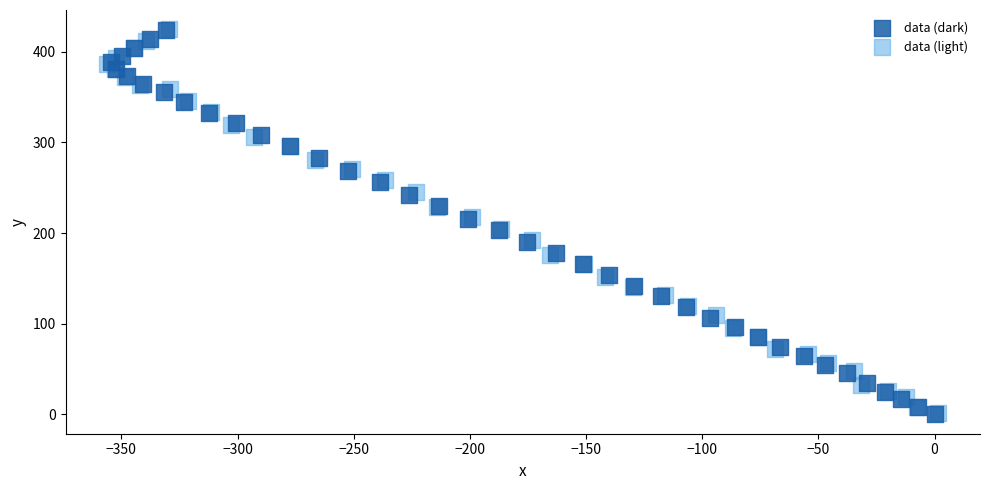

What are all the series names shown in the legend?

data (dark), data (light)